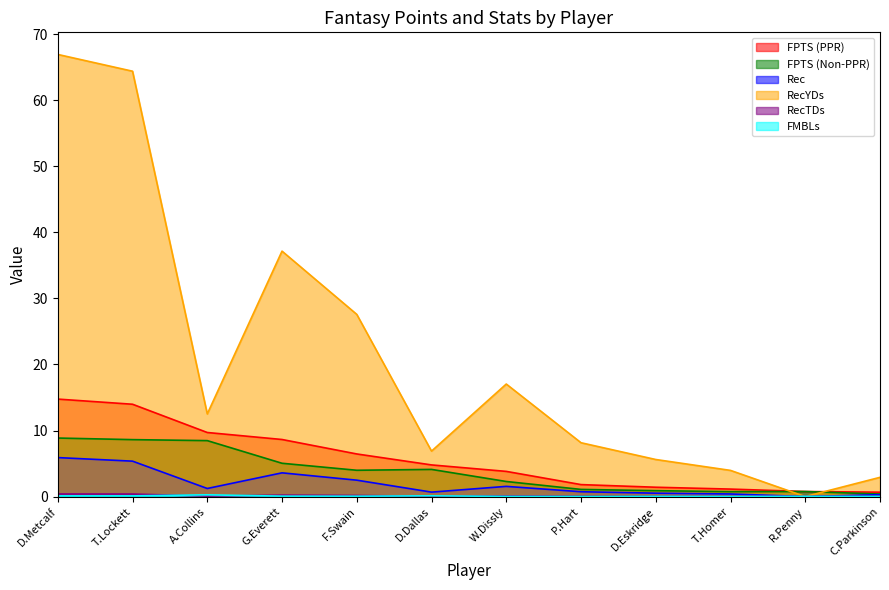

Rank the categories by RecTDs value from lowest to highest.

T.Homer, C.Parkinson, D.Eskridge, D.Dallas, R.Penny, P.Hart, A.Collins, W.Dissly, F.Swain, G.Everett, T.Lockett, D.Metcalf